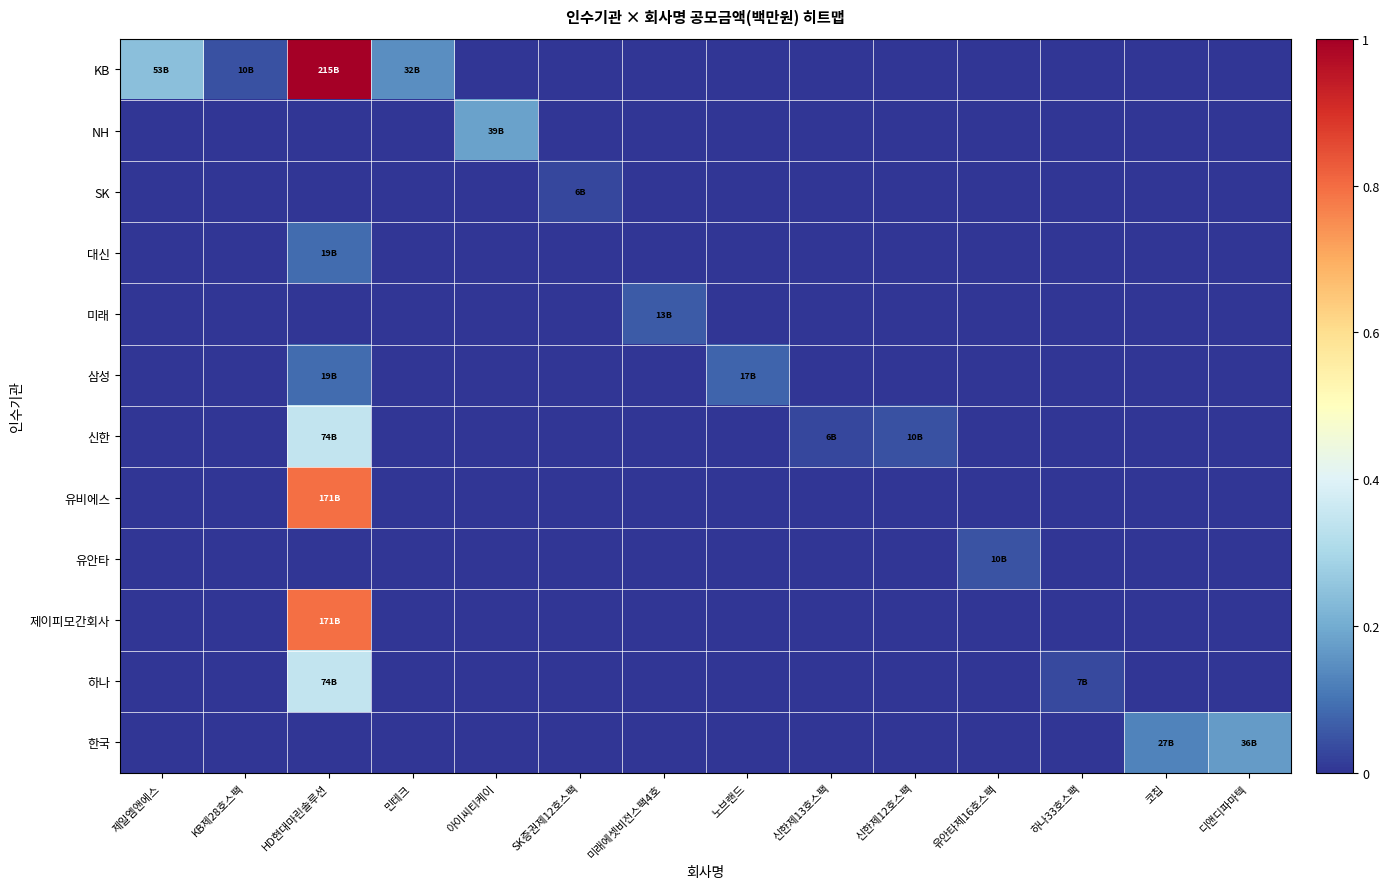

Which category has the highest value across all series?

HD현대마린솔루션